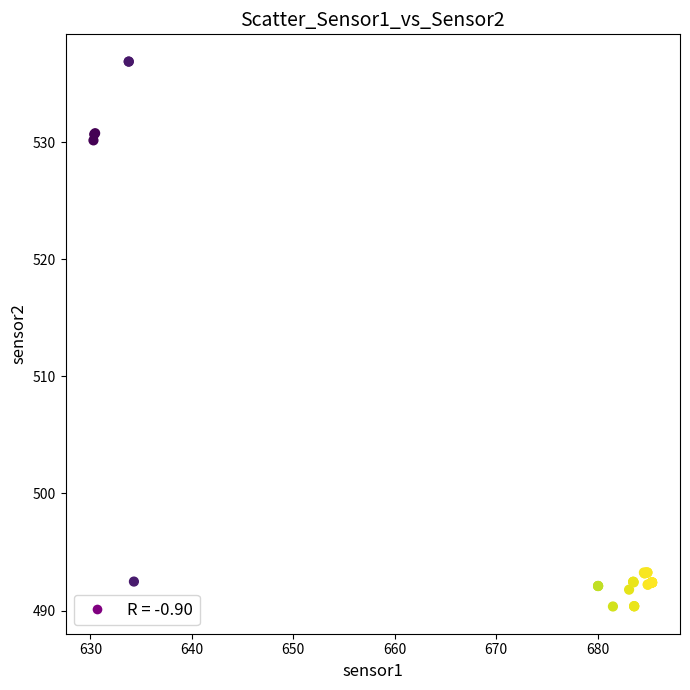

What Y value in the scatter plot is closest to 513?

530.2